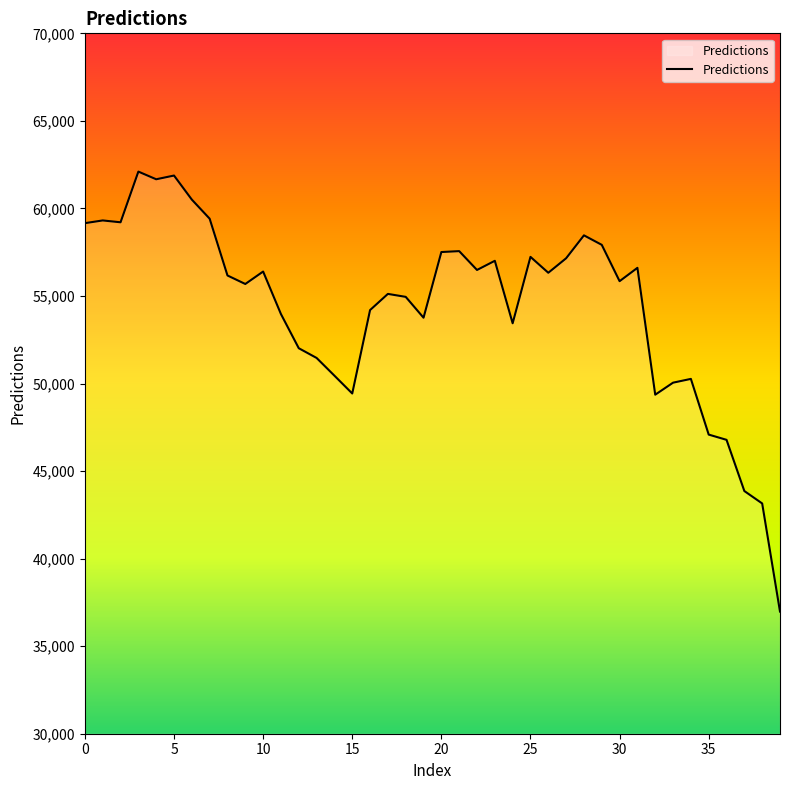

What is the smallest value displayed?

36976.5